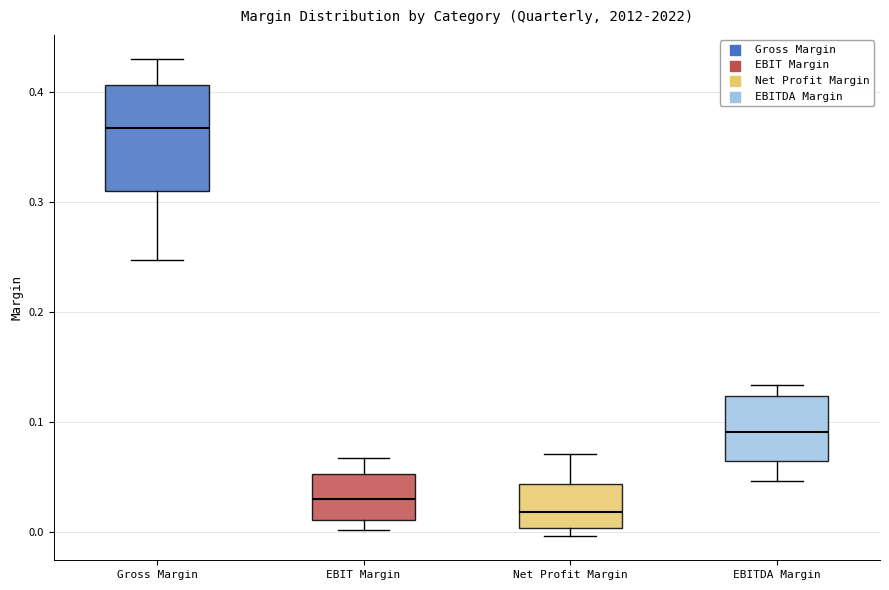

Which box has the highest median line?

Gross Margin